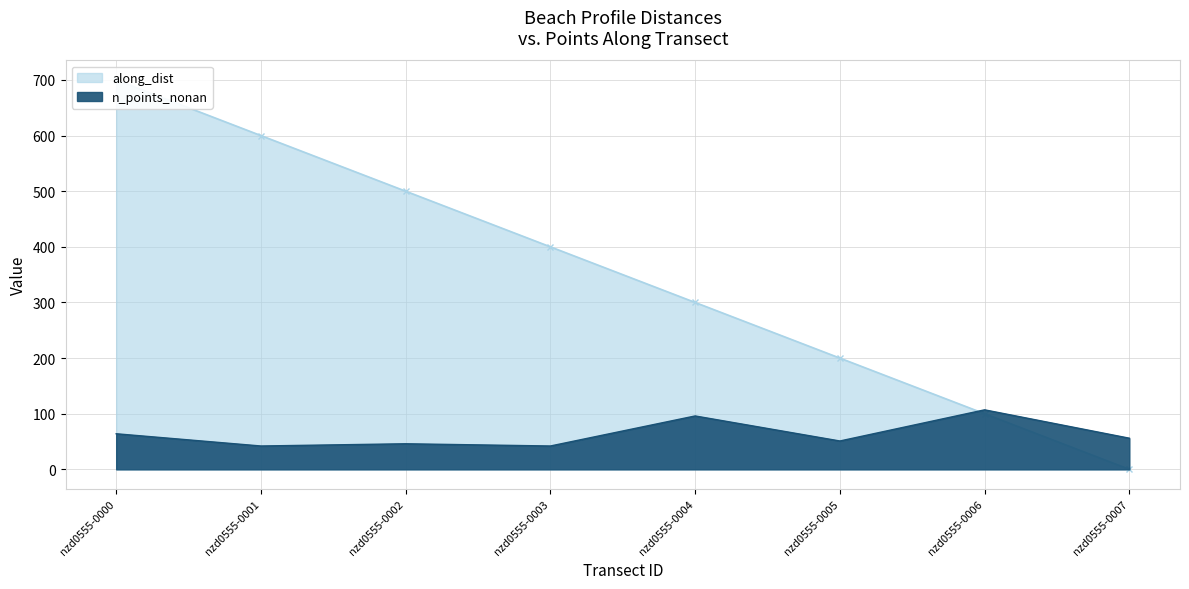

What is the lowest value of the n_points_nonan series?

42